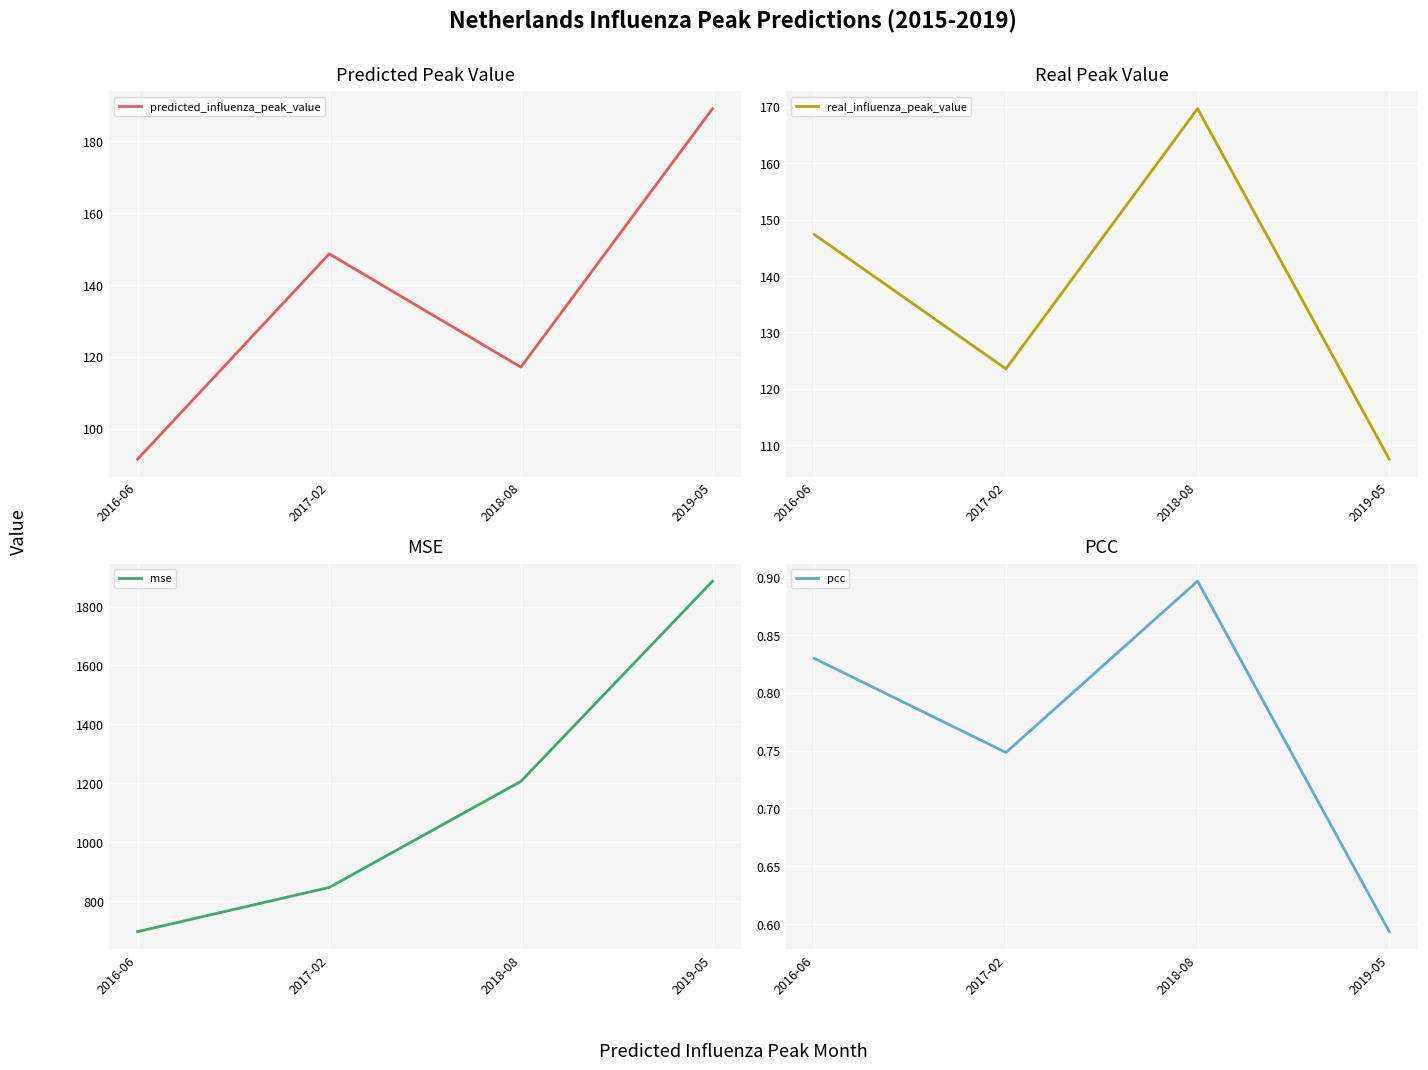

At which label is pcc closest to 0?

2019-05